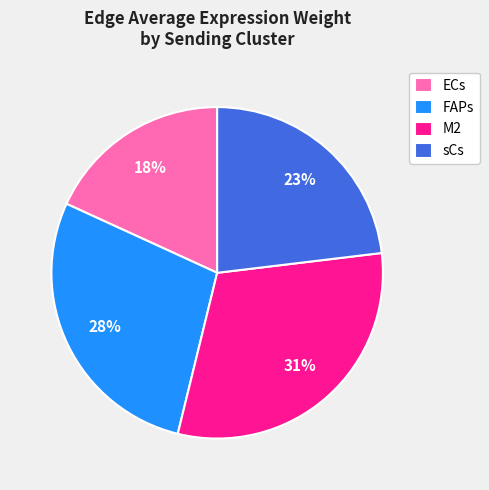

To the nearest percent, what percentage of the pie is FAPs?

28%